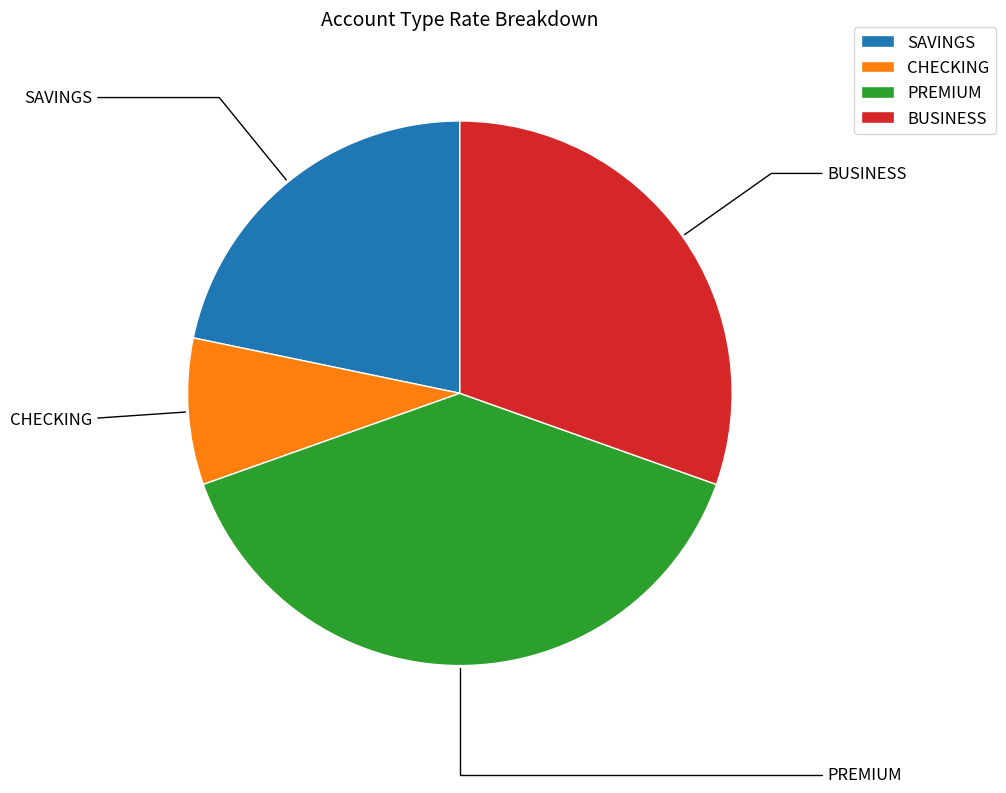

Combined, do SAVINGS and CHECKING account for over 50%?

No